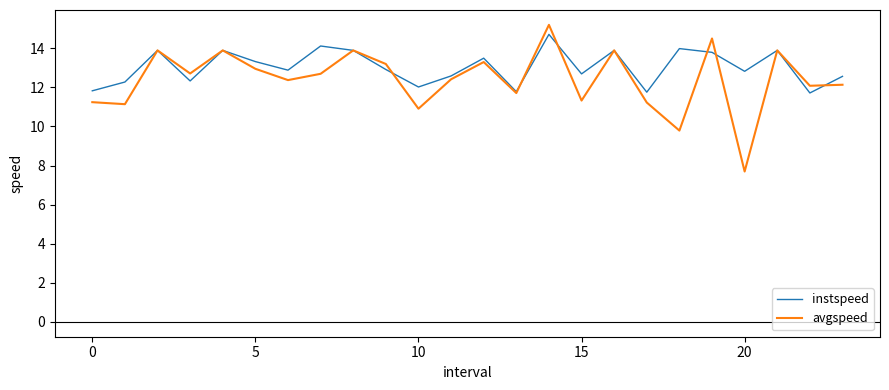

Which series has the widest spread of values?

avgspeed